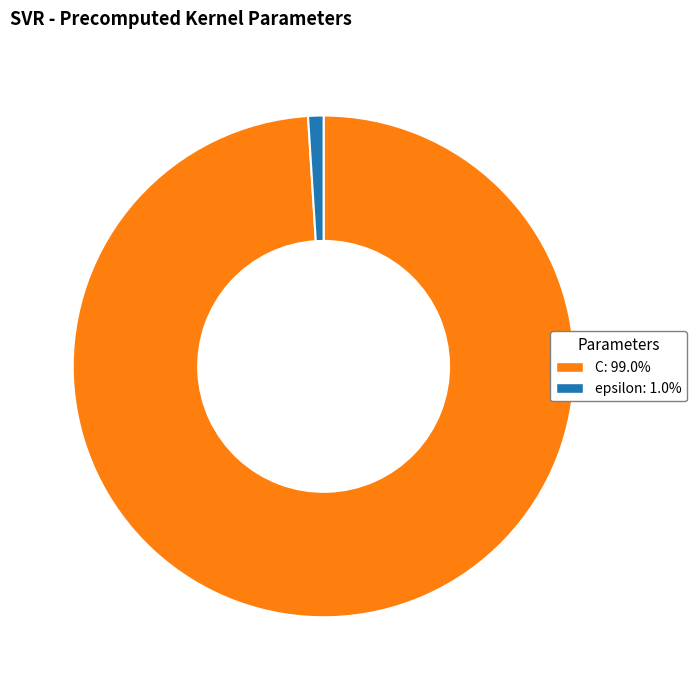

Which category has the biggest portion of the pie?

C